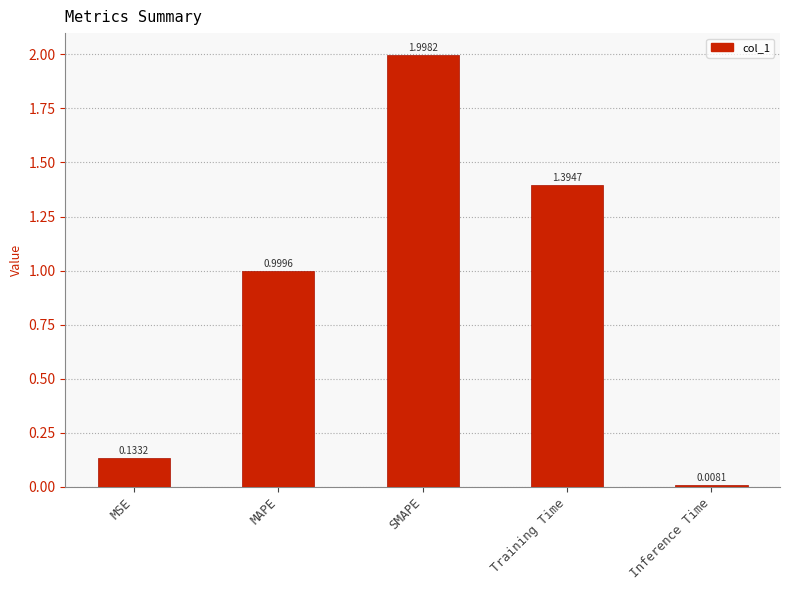

What is the difference between the second highest and second lowest values?

1.3